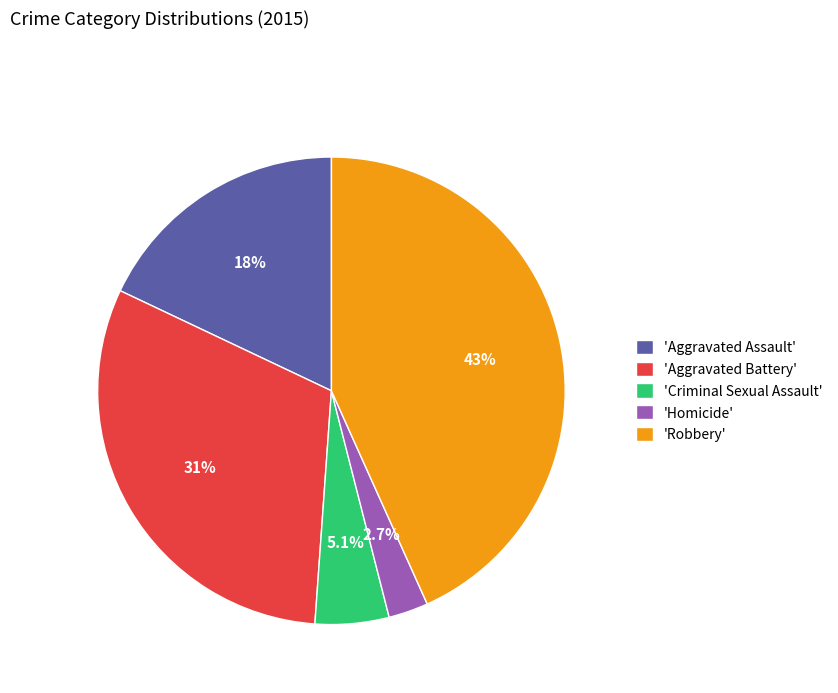

Rank the categories by value from lowest to highest.

'Homicide', 'Criminal Sexual Assault', 'Aggravated Assault', 'Aggravated Battery', 'Robbery'